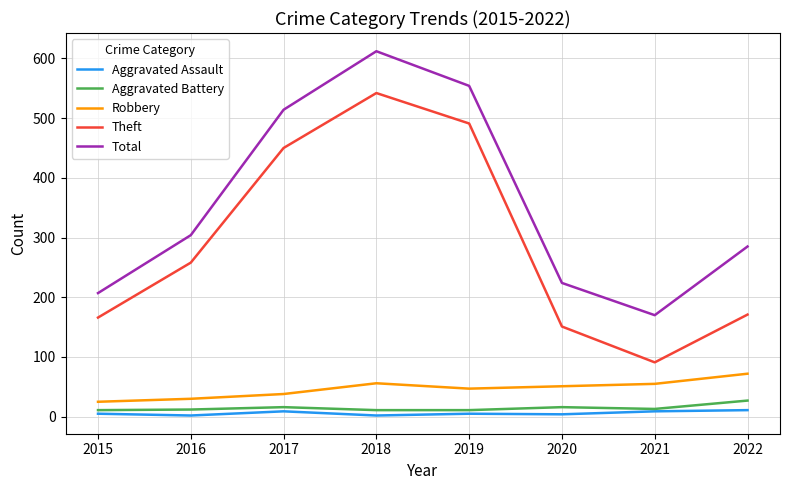

Which series has the largest total across all categories?

Total